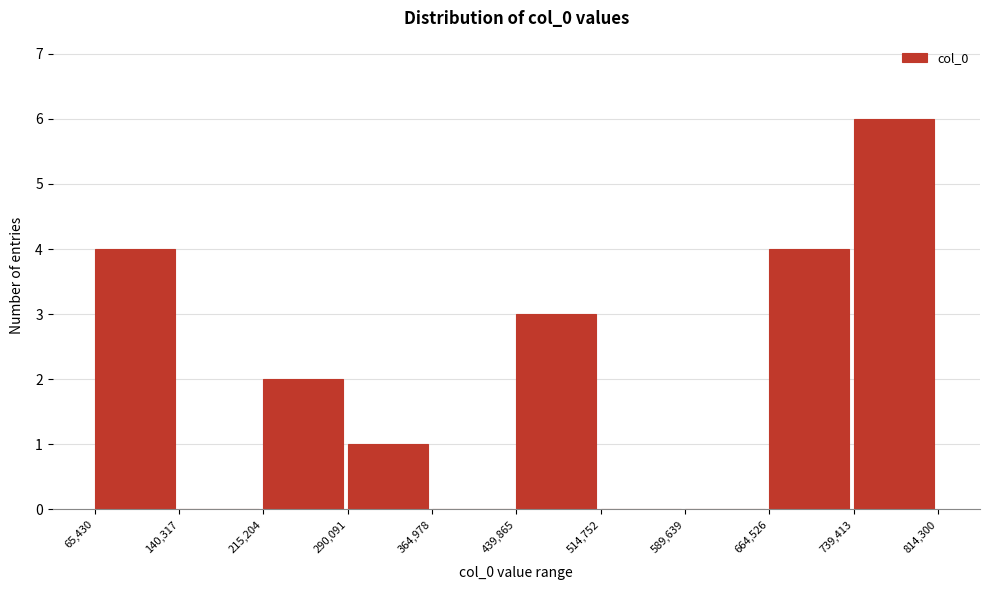

What is the height of the bar covering 65,430 to 140,317 on the x-axis? The values are not printed on the chart, so give them approximately, as read against the axis.

4